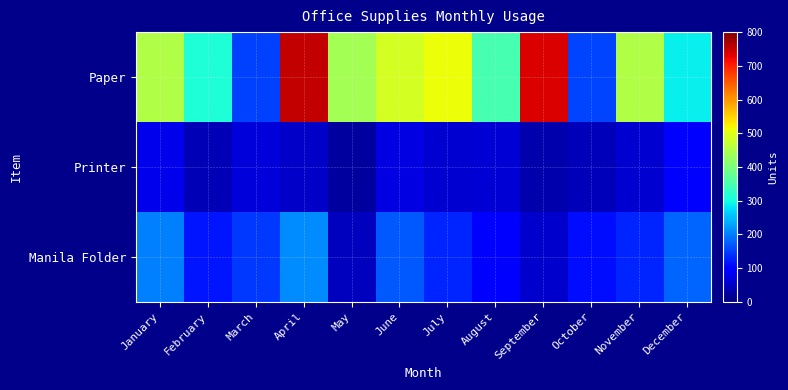

Which series changed the most between February and May?

Paper